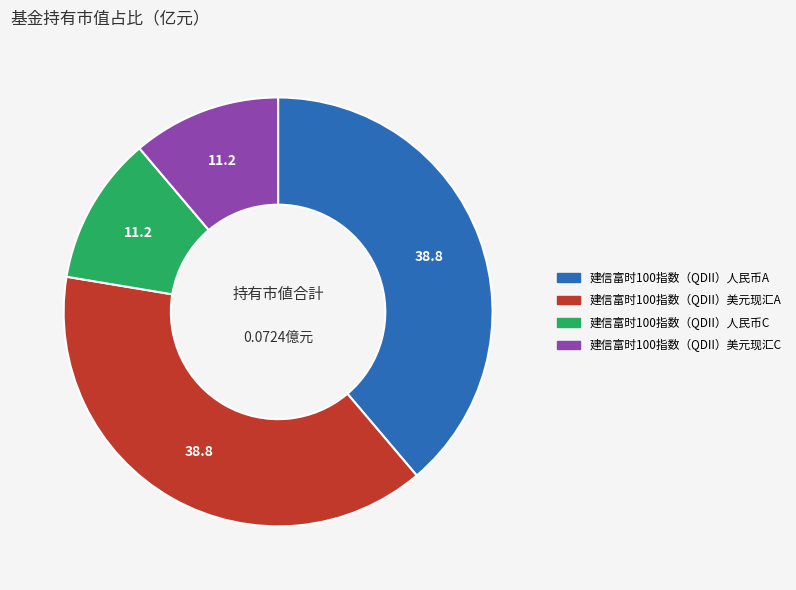

Between 建信富时100指数（QDII）人民币C and 建信富时100指数（QDII）美元现汇A, which is larger?

建信富时100指数（QDII）美元现汇A